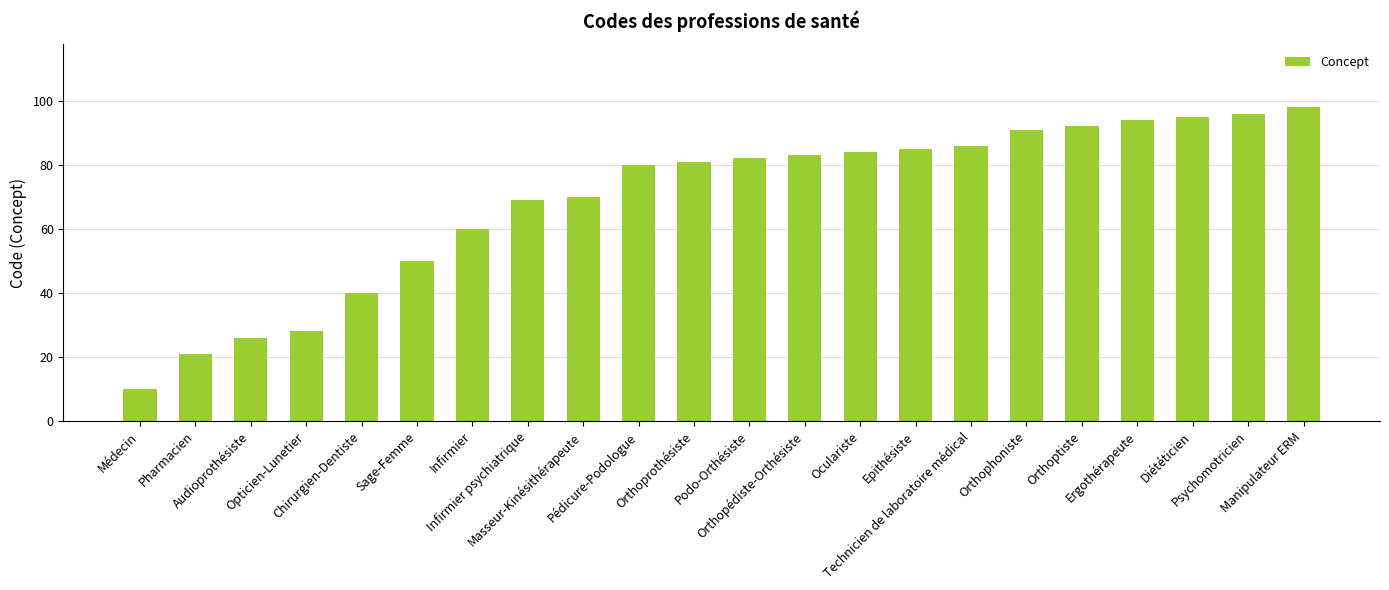

Is it true that the value at Manipulateur ERM is 63?

False